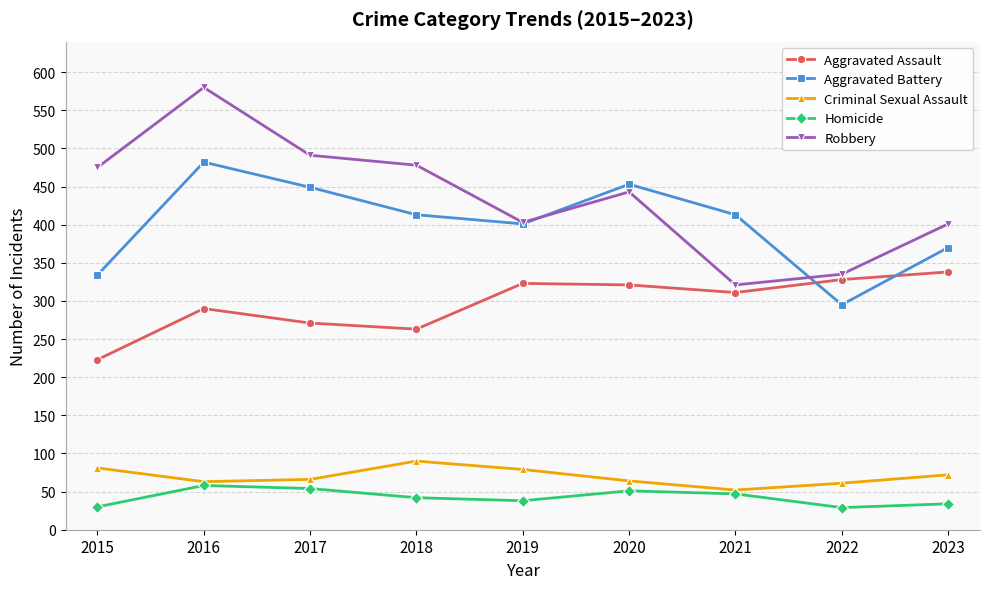

How many lines are shown in the chart?

5